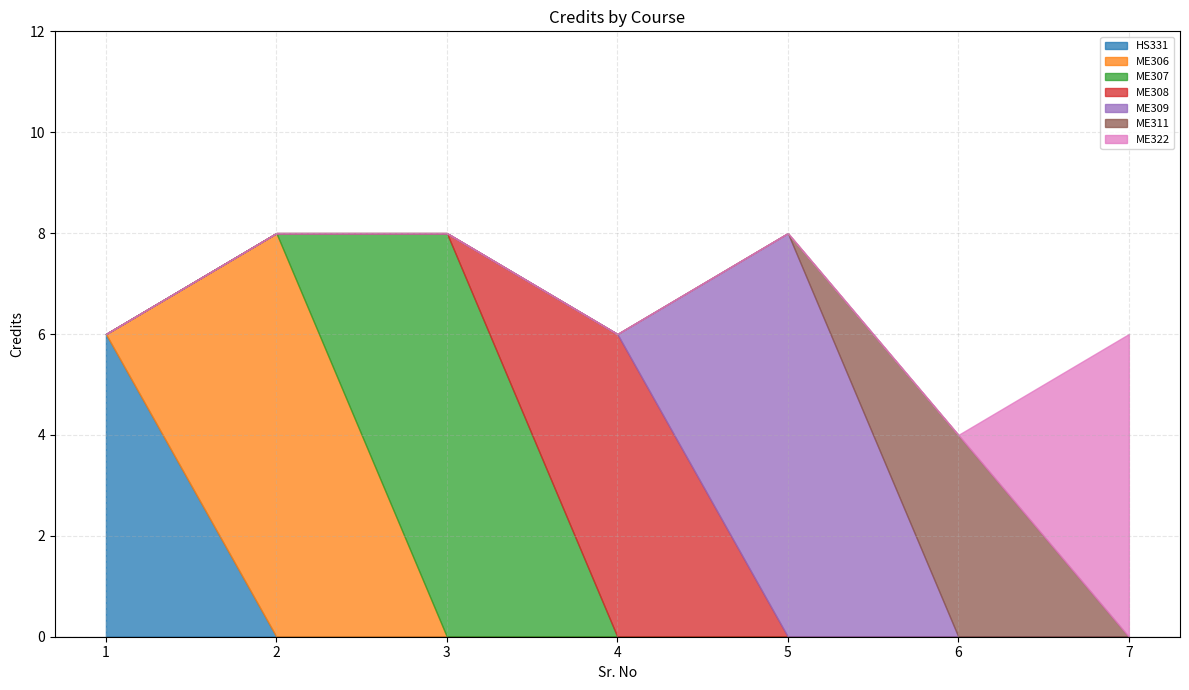

What value does the data have at 3?

8